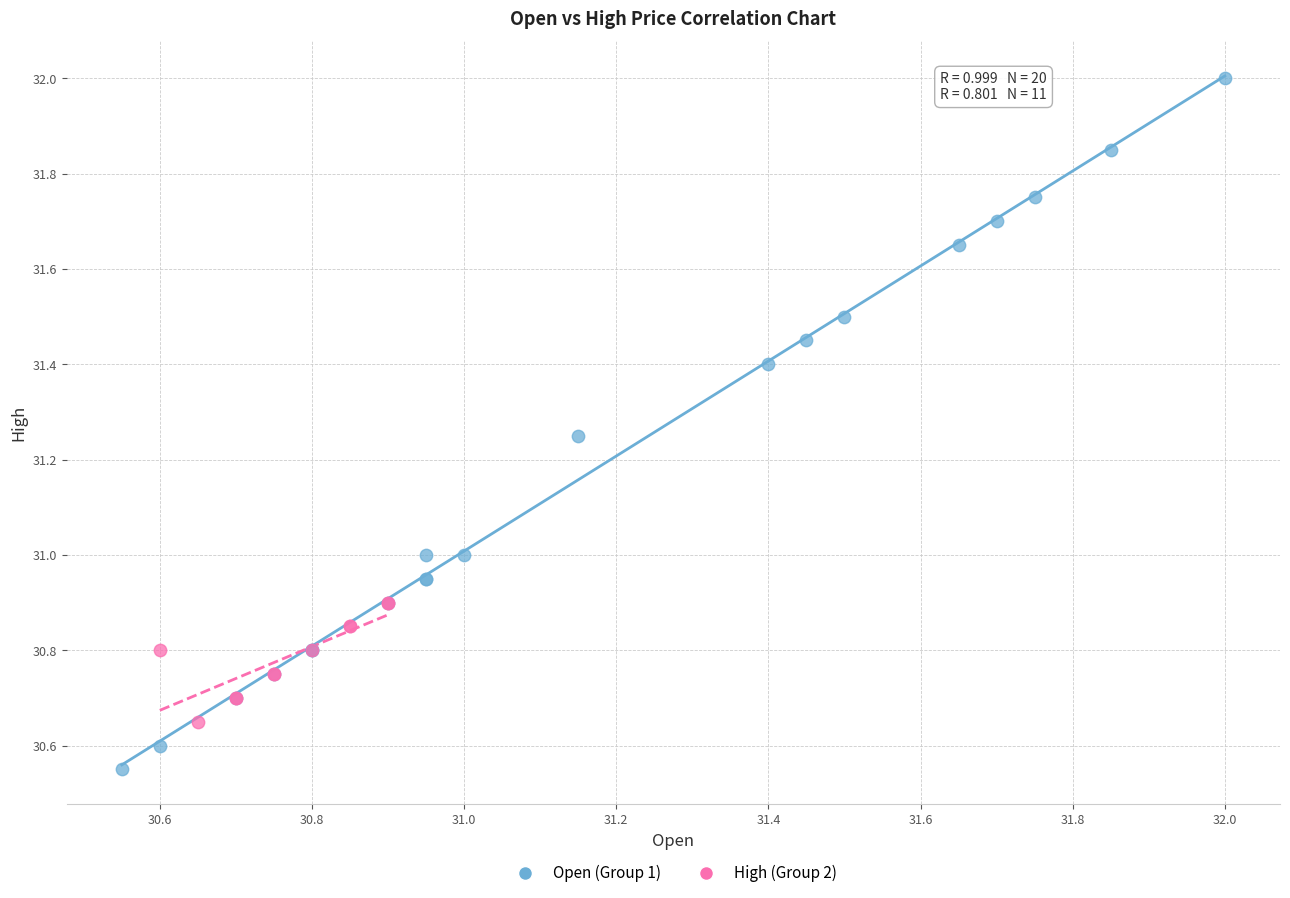

Which series contains the lowest Y value?

Open (Group 1)